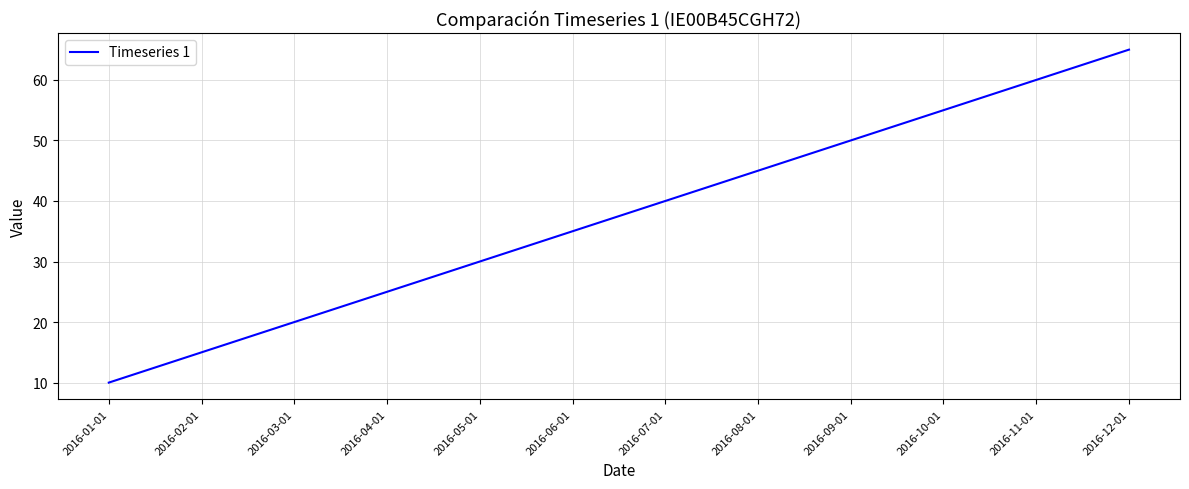

List the labels in order of value, smallest first.

2016-01-01, 2016-02-01, 2016-03-01, 2016-04-01, 2016-05-01, 2016-06-01, 2016-07-01, 2016-08-01, 2016-09-01, 2016-10-01, 2016-11-01, 2016-12-01